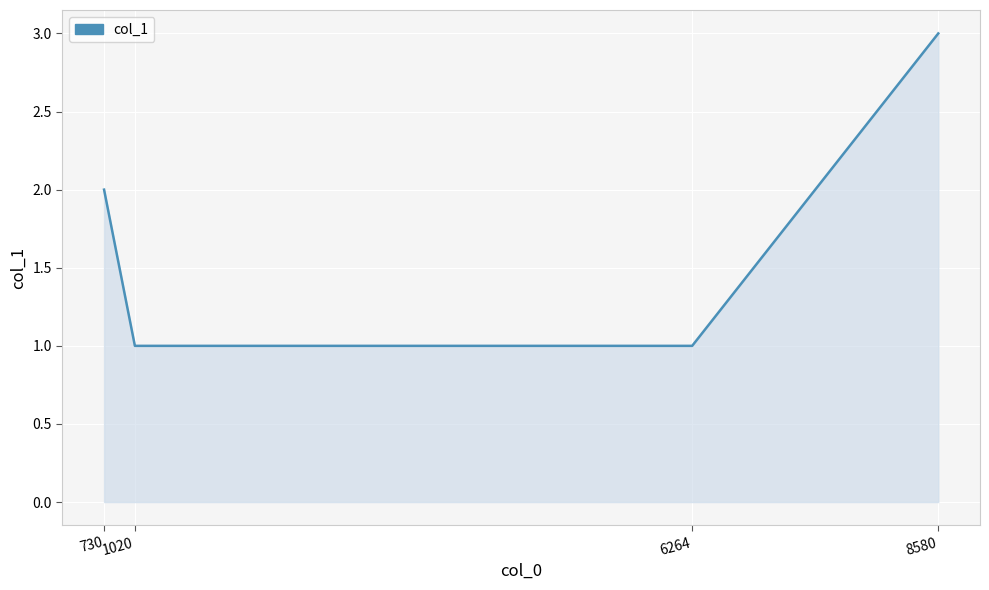

What is the ratio of the value at 1020 to the value at 6264?

1.0